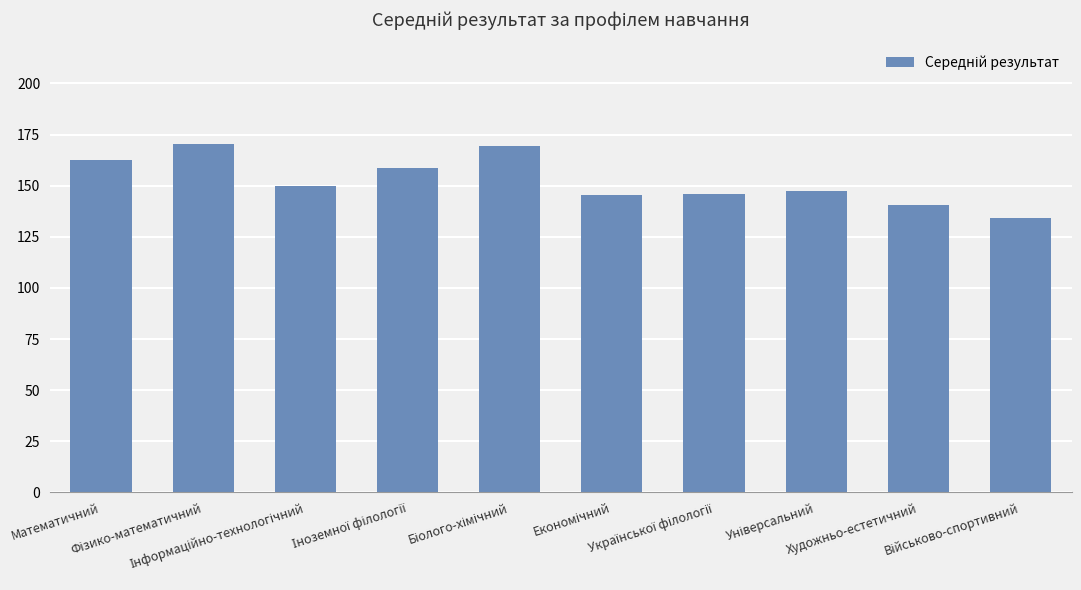

What is the maximum value shown in the chart?

170.3